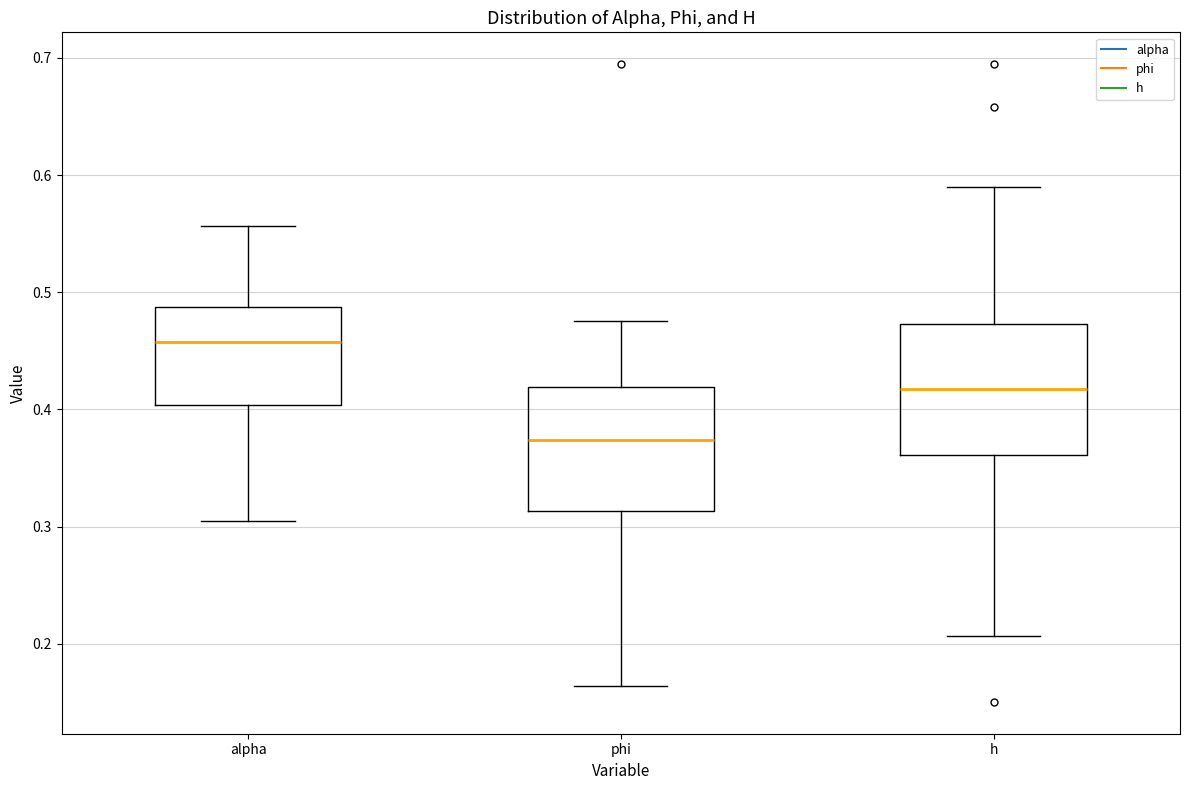

Which box's median line is the highest?

alpha